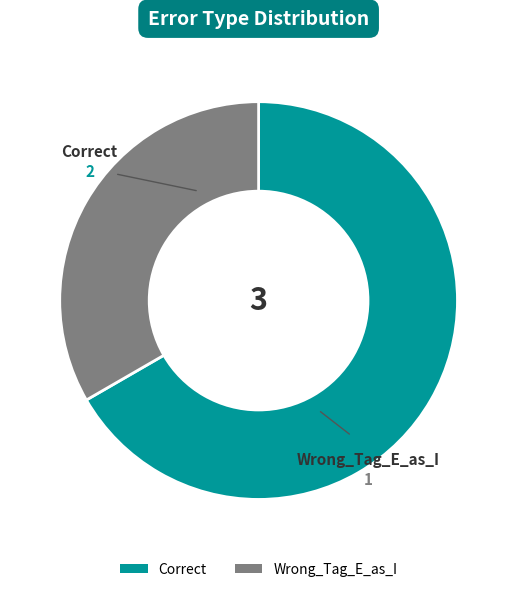

Is there any slice that represents more than half of the pie?

Yes